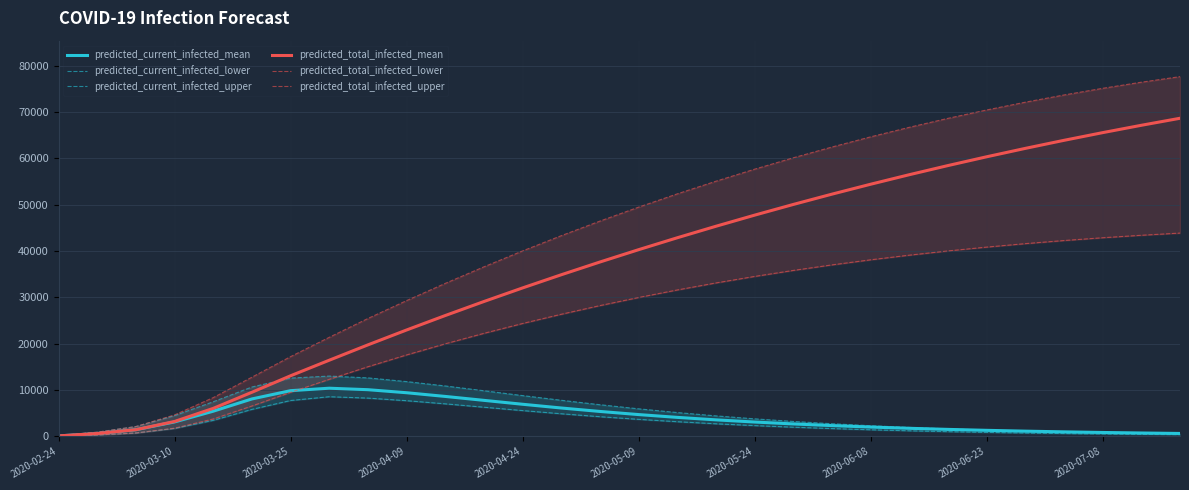

How many categories are shown in the chart?

30